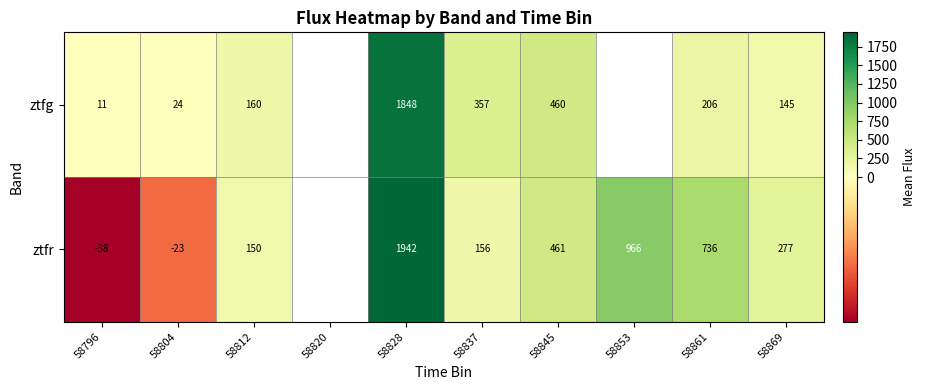

Rank the series at 58869 from highest to lowest value.

ztfr, ztfg